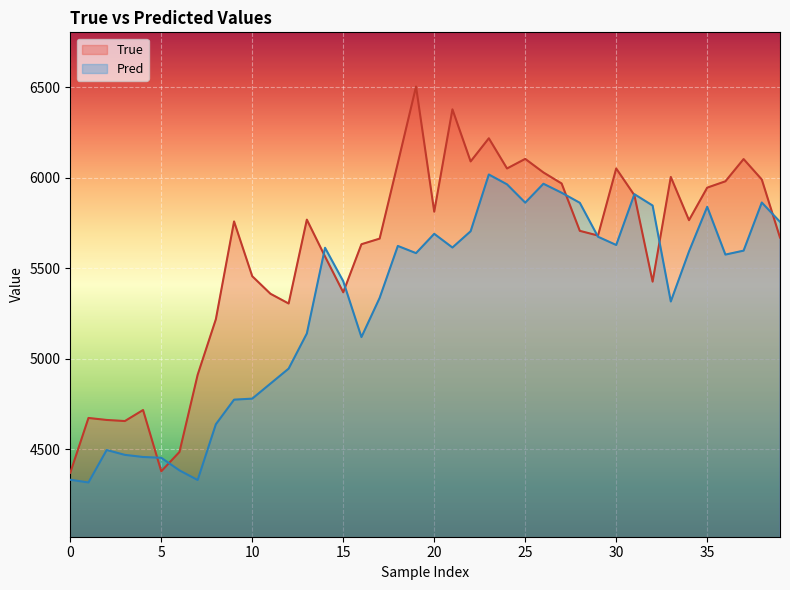

List the series in order of their peak value, highest first.

True, Pred